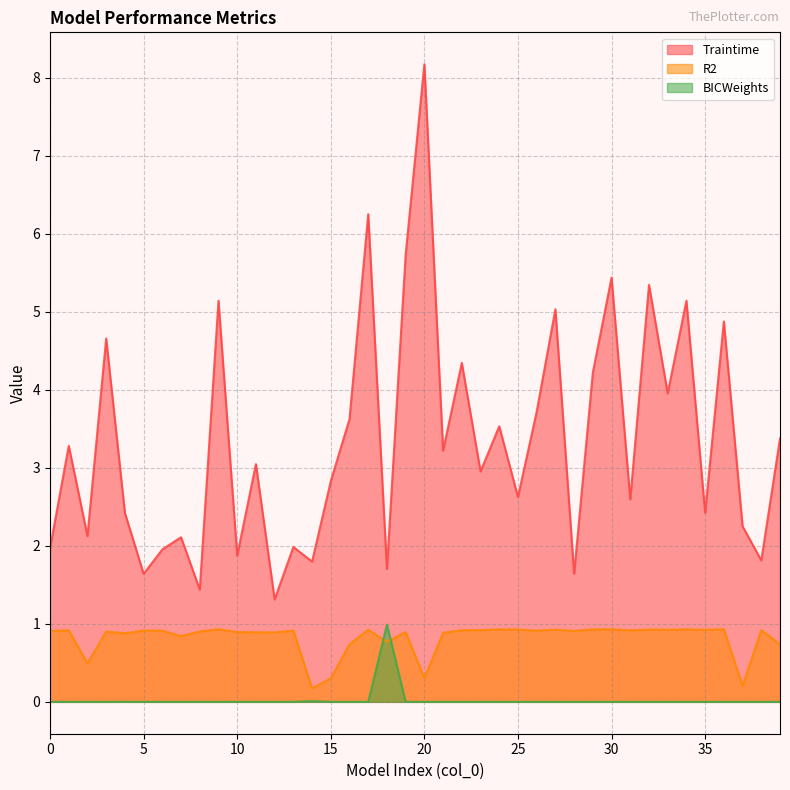

Reading left to right, list all the values displayed in this chart.

Traintime: 0=2.0	1=3.3	2=2.1	3=4.7	4=2.4	5=1.6	6=2.0	7=2.1	8=1.4	9=5.1	10=1.9	11=3.0	12=1.3	13=2.0	14=1.8	15=2.8	16=3.6	17=6.2	18=1.7	19=5.7	20=8.2	21=3.2	22=4.3	23=3.0	24=3.5	25=2.6	26=3.7	27=5.0	28=1.6	29=4.2	30=5.4	31=2.6	32=5.3	33=4.0	34=5.1	35=2.4	36=4.9	37=2.2	38=1.8	39=3.4
R2: 0=0.9	1=0.9	2=0.5	3=0.9	4=0.9	5=0.9	6=0.9	7=0.8	8=0.9	9=0.9	10=0.9	11=0.9	12=0.9	13=0.9	14=0.2	15=0.3	16=0.7	17=0.9	18=0.8	19=0.9	20=0.3	21=0.9	22=0.9	23=0.9	24=0.9	25=0.9	26=0.9	27=0.9	28=0.9	29=0.9	30=0.9	31=0.9	32=0.9	33=0.9	34=0.9	35=0.9	36=0.9	37=0.2	38=0.9	39=0.7
BICWeights: 0=0.0	1=0.0	2=0.0	3=0.0	4=0.0	5=0.0	6=0.0	7=0.0	8=0.0	9=0.0	10=0.0	11=0.0	12=0.0	13=0.0	14=0.0	15=0.0	16=0.0	17=0.0	18=1.0	19=0.0	20=0.0	21=0.0	22=0.0	23=0.0	24=0.0	25=0.0	26=0.0	27=0.0	28=0.0	29=0.0	30=0.0	31=0.0	32=0.0	33=0.0	34=0.0	35=0.0	36=0.0	37=0.0	38=0.0	39=0.0